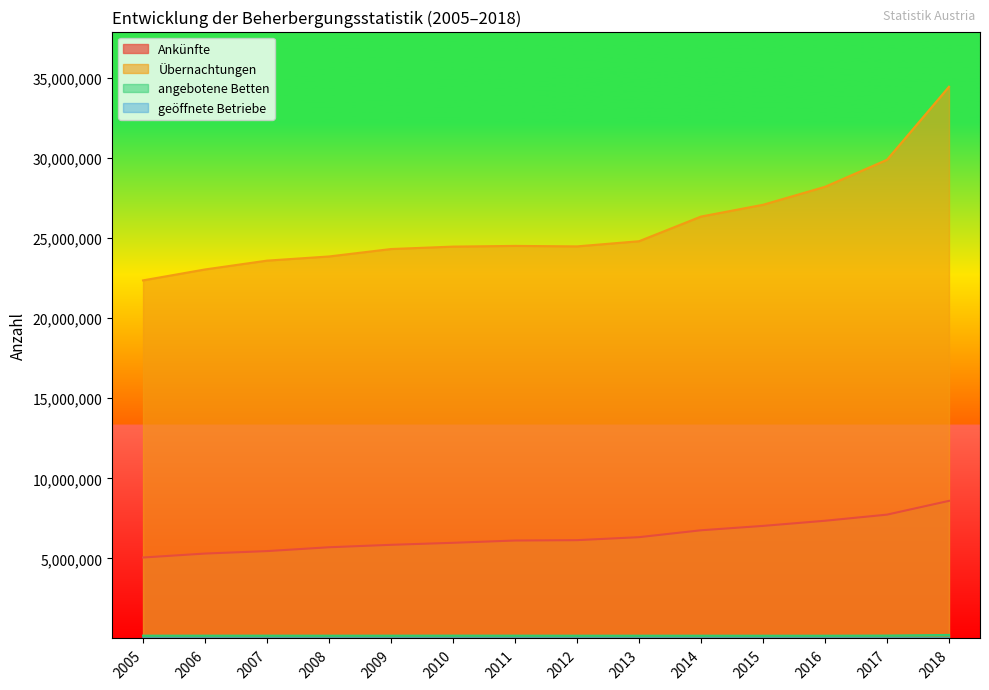

What value does the Übernachtungen series have at 2018, to the nearest 100?

34453200